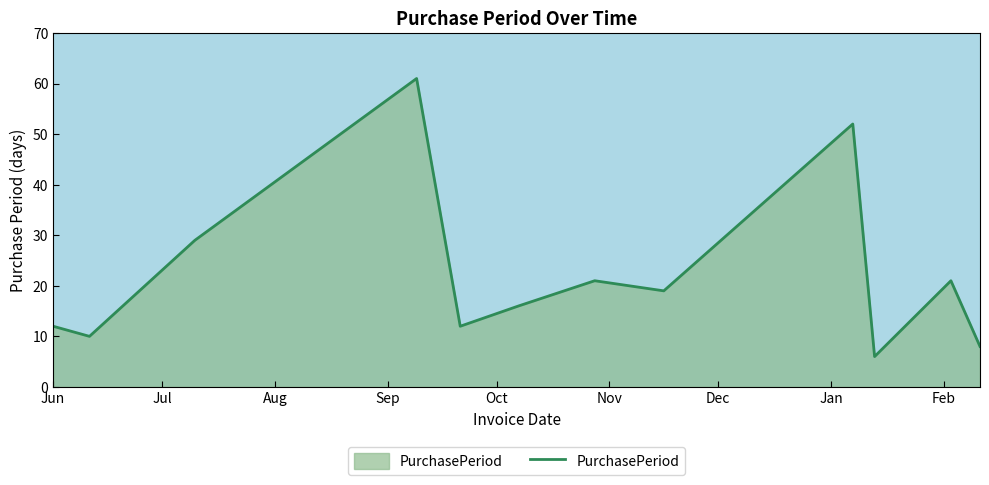

What is the minimum value shown in the chart?

6